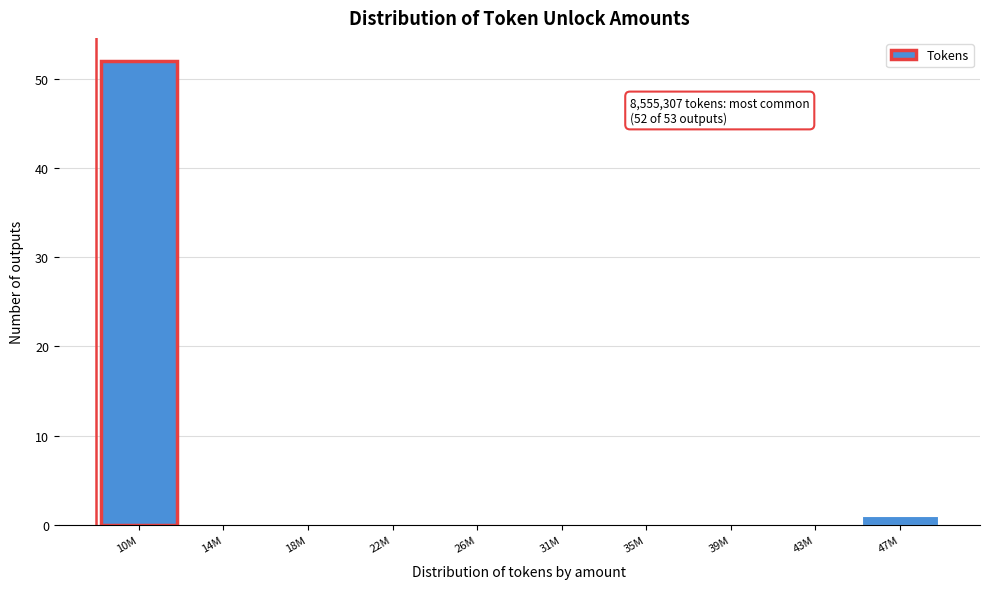

Reading left to right, transcribe all the data shown in this chart.

10M=52	14M=0	18M=0	22M=0	26M=0	31M=0	35M=0	39M=0	43M=0	47M=1